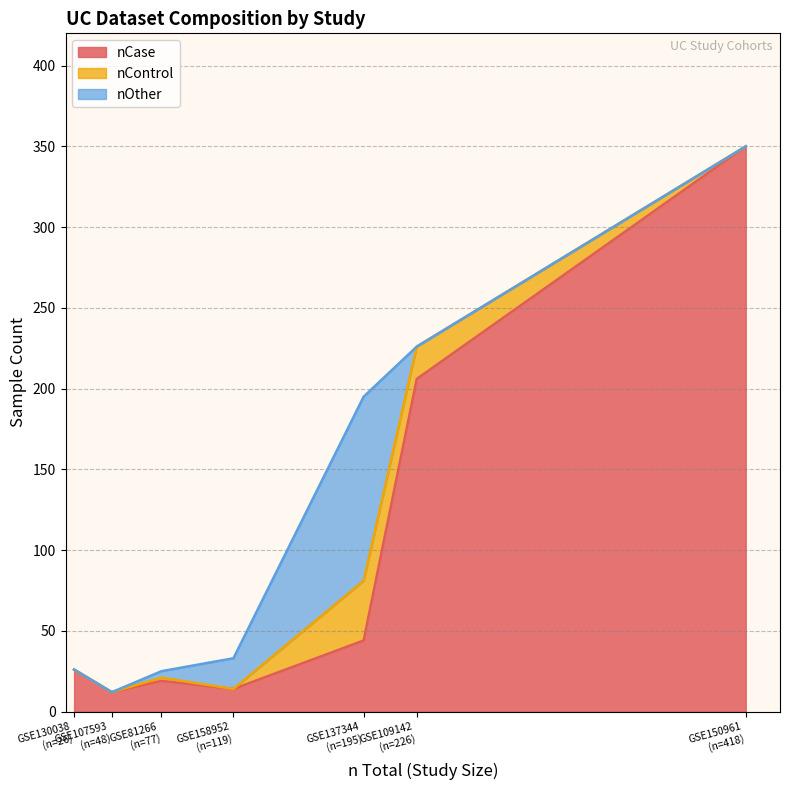

What is the maximum value for nCase?

350